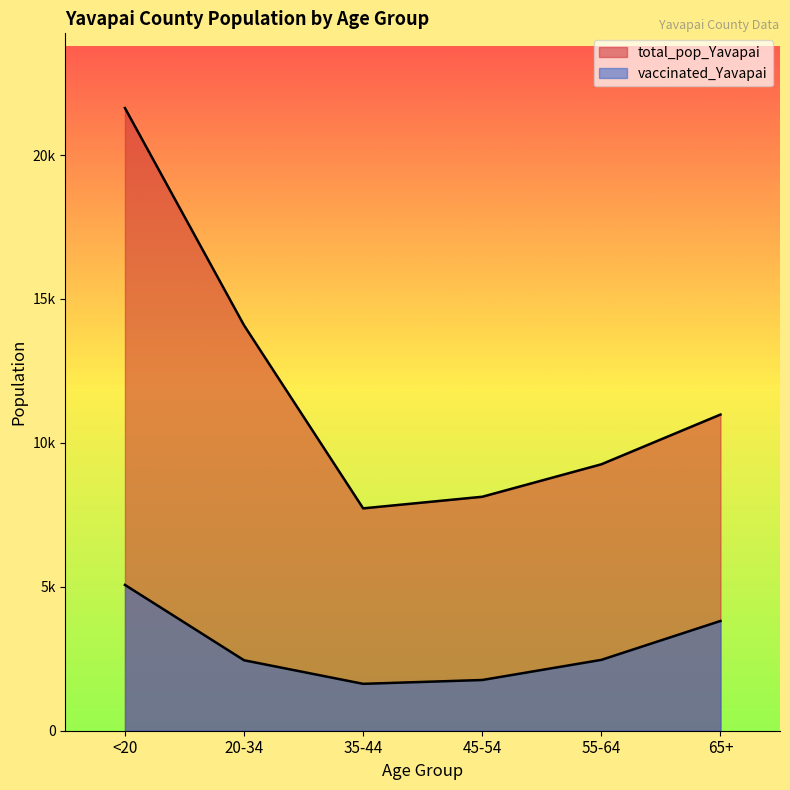

True or false: vaccinated_Yavapai and total_pop_Yavapai cross at least once.

False